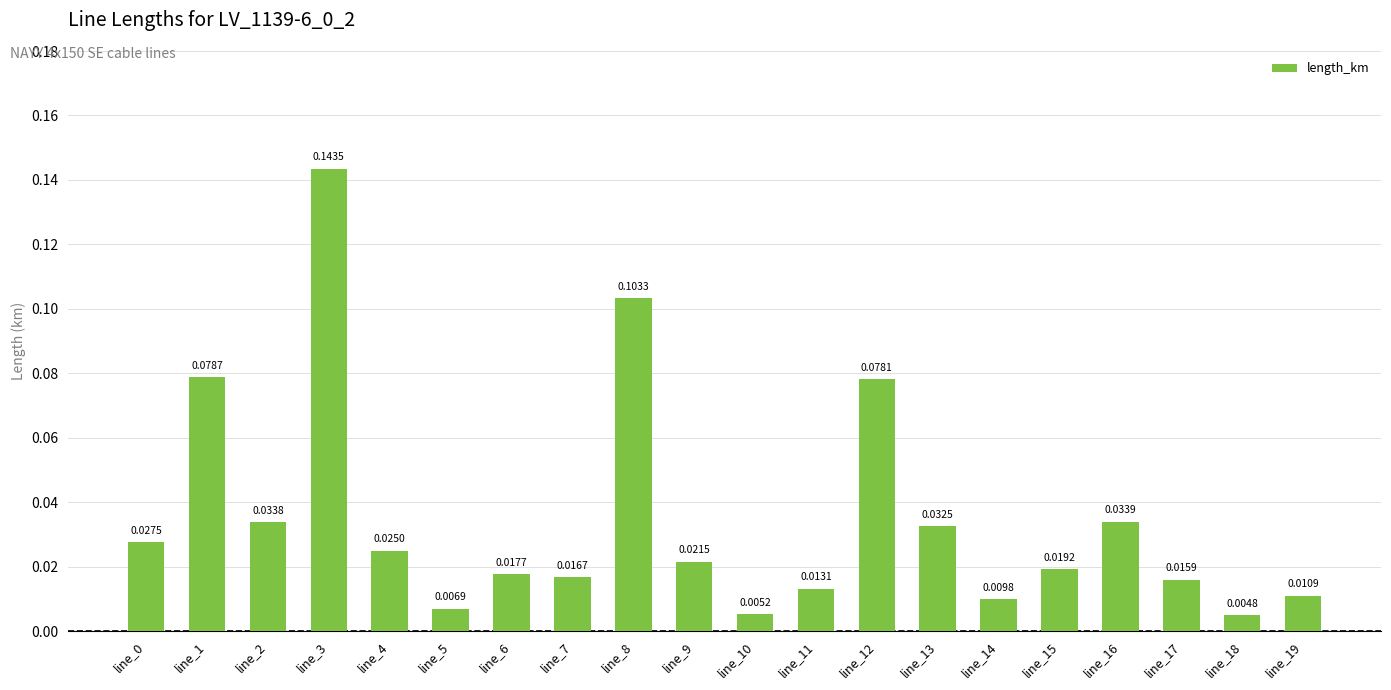

What is the sum of all values?

0.7